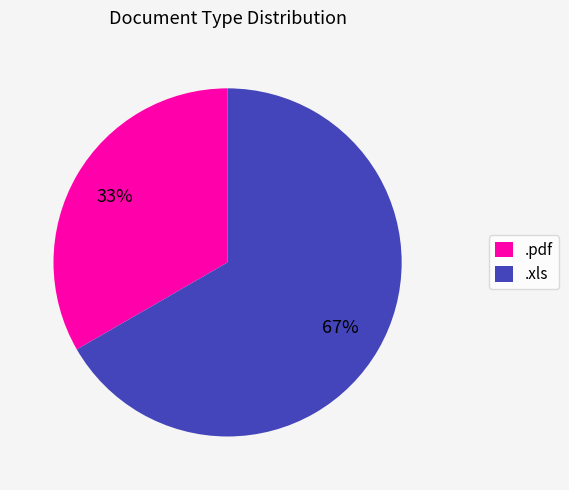

To the nearest percent, what is the average slice percentage?

50%